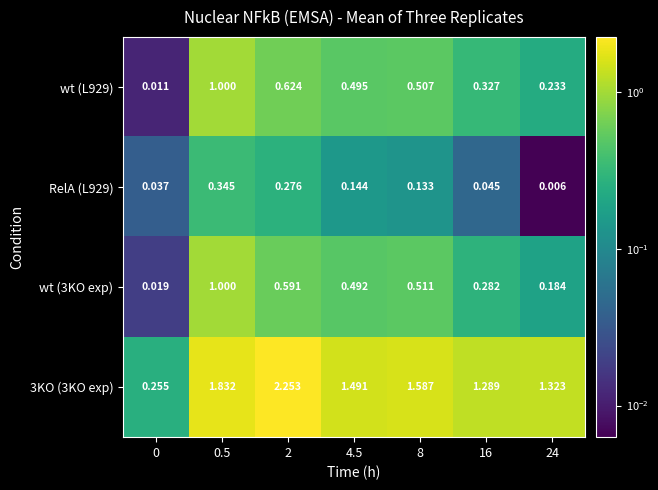

Is the value of 3KO (3KO exp) at 16 greater than the value of wt (3KO exp) at 24?

Yes